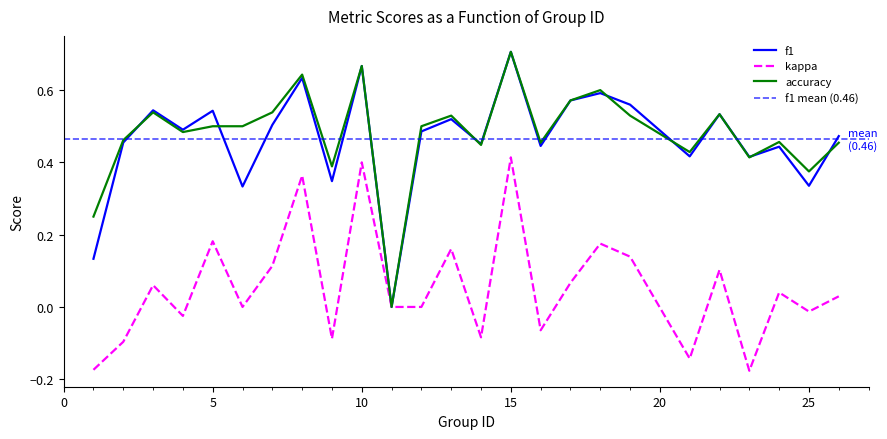

How many lines are shown in the chart?

3